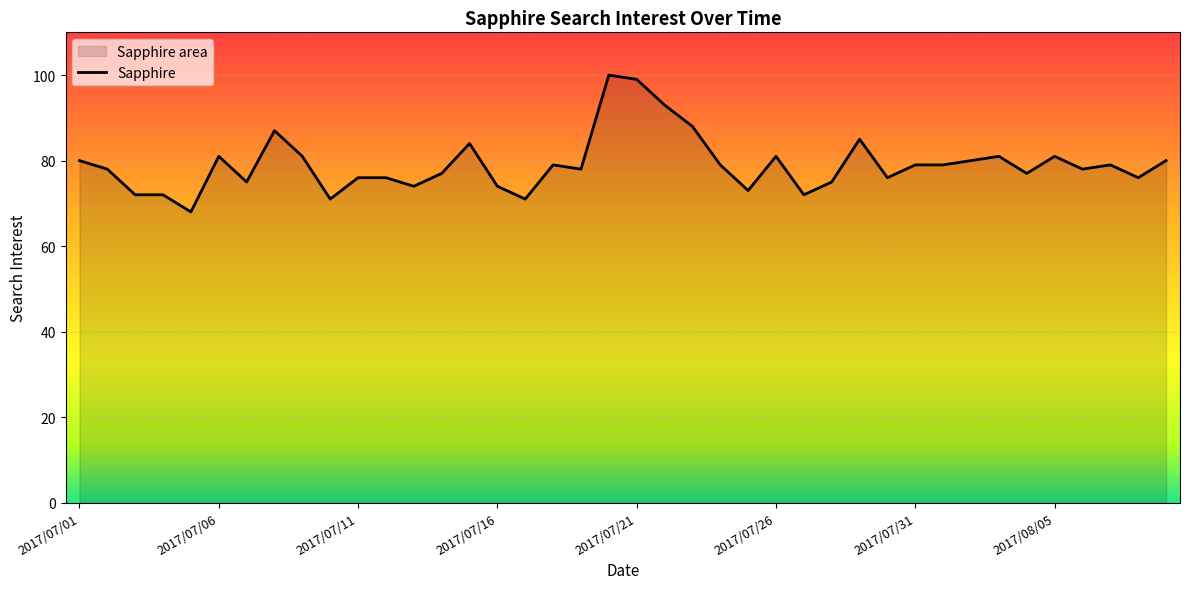

How many points are higher than both their immediate neighbors (excluding endpoints)?

10